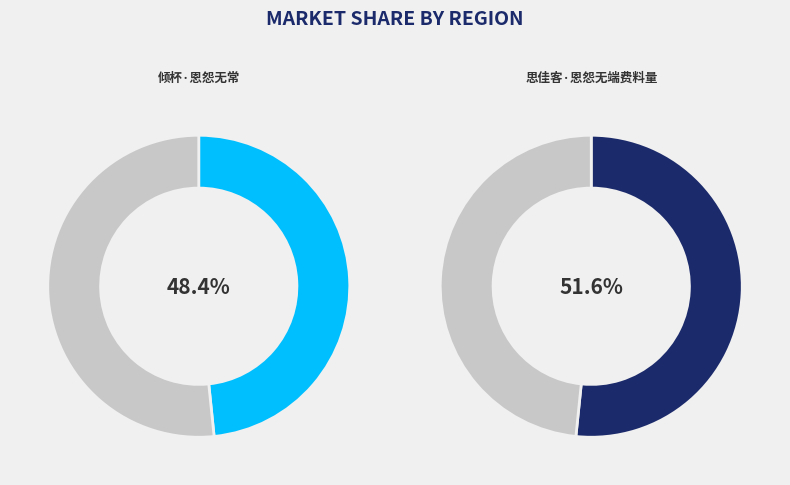

To the nearest percent, what percentage of the pie is 思佳客·恩怨无端费料量?

52%